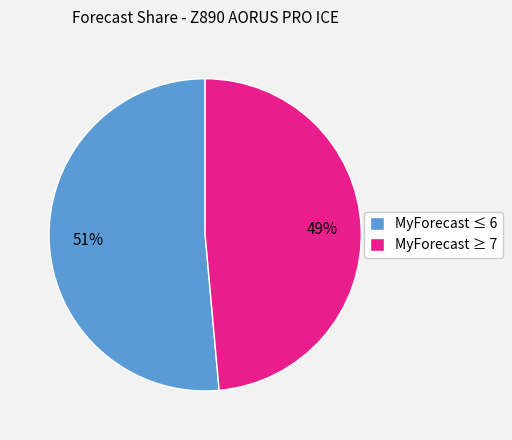

Is MyForecast ≥ 7 the majority of the pie?

No